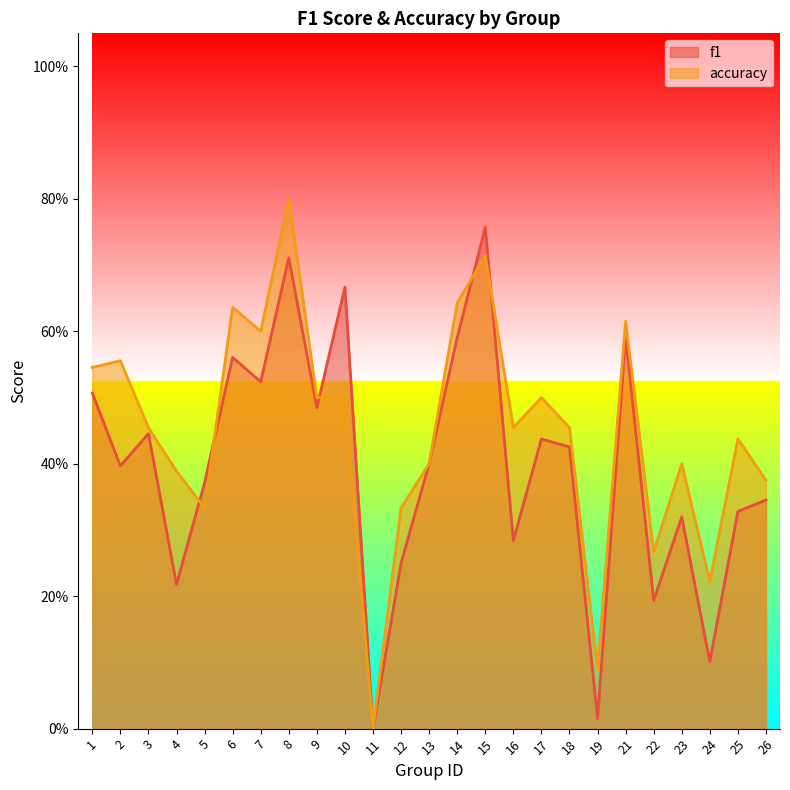

Reading left to right, extract all data points from this chart.

f1: 0.5	0.4	0.4	0.2	0.4	0.6	0.5	0.7	0.5	0.7	0.0	0.2	0.4	0.6	0.8	0.3	0.4	0.4	0.0	0.6	0.2	0.3	0.1	0.3	0.3
accuracy: 0.5	0.6	0.5	0.4	0.3	0.6	0.6	0.8	0.5	0.5	0.0	0.3	0.4	0.6	0.7	0.5	0.5	0.5	0.1	0.6	0.3	0.4	0.2	0.4	0.4